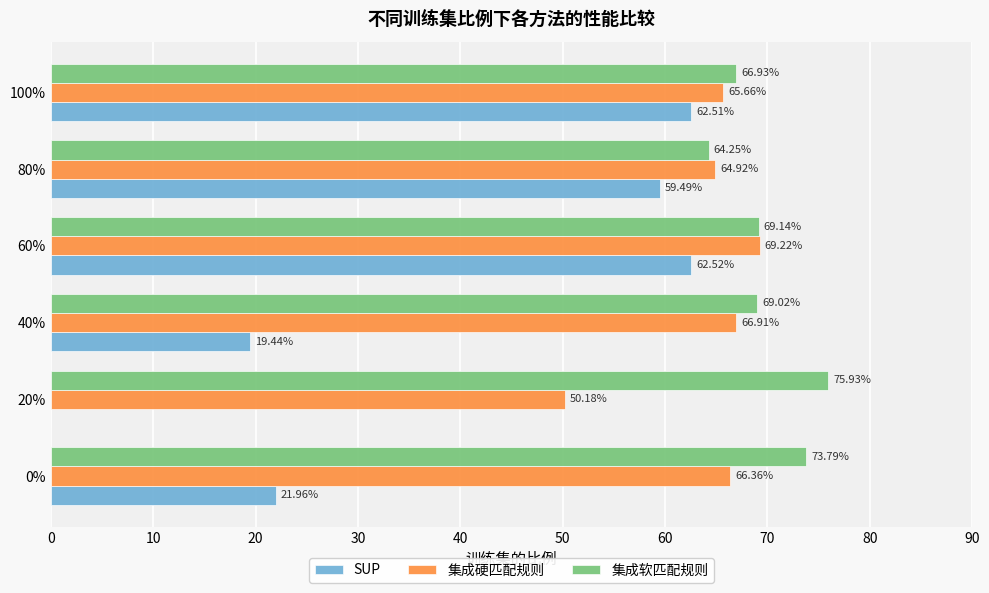

At which category is the sum across all series the highest?

60%